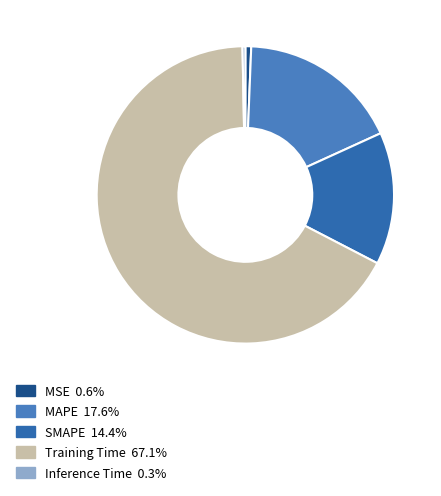

How many slices are in this pie chart?

5